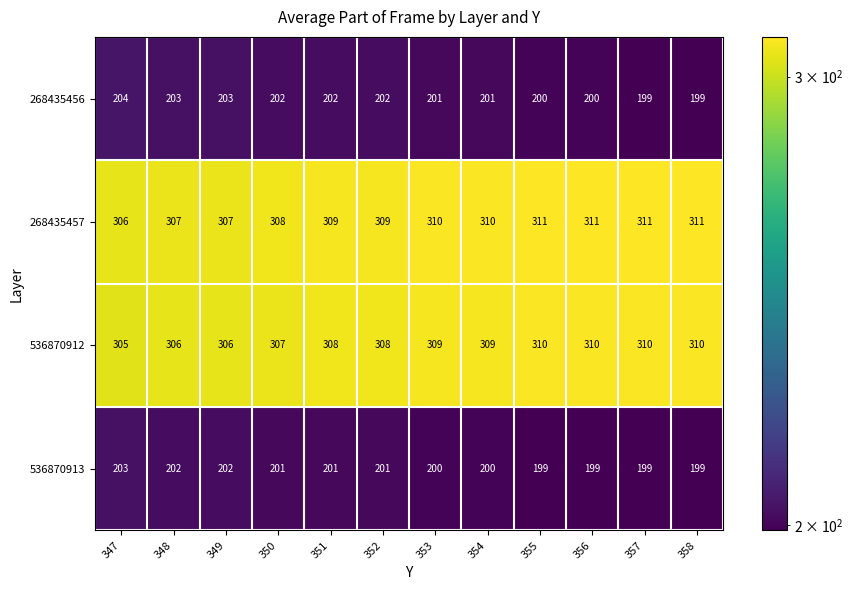

How many 268435457 values are between 308 and 311?

9